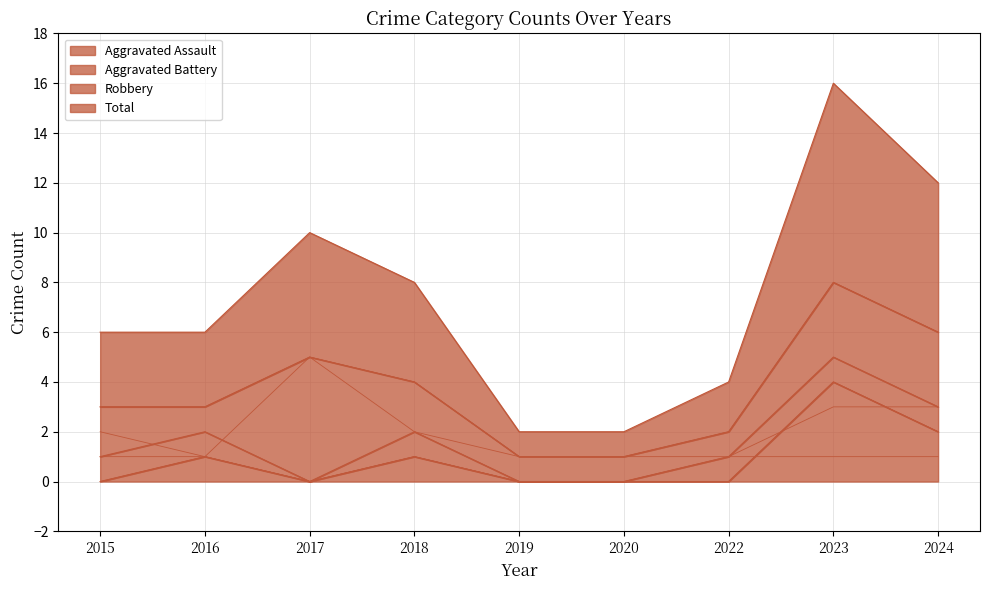

True or false: Aggravated Battery and Robbery intersect in this chart.

False